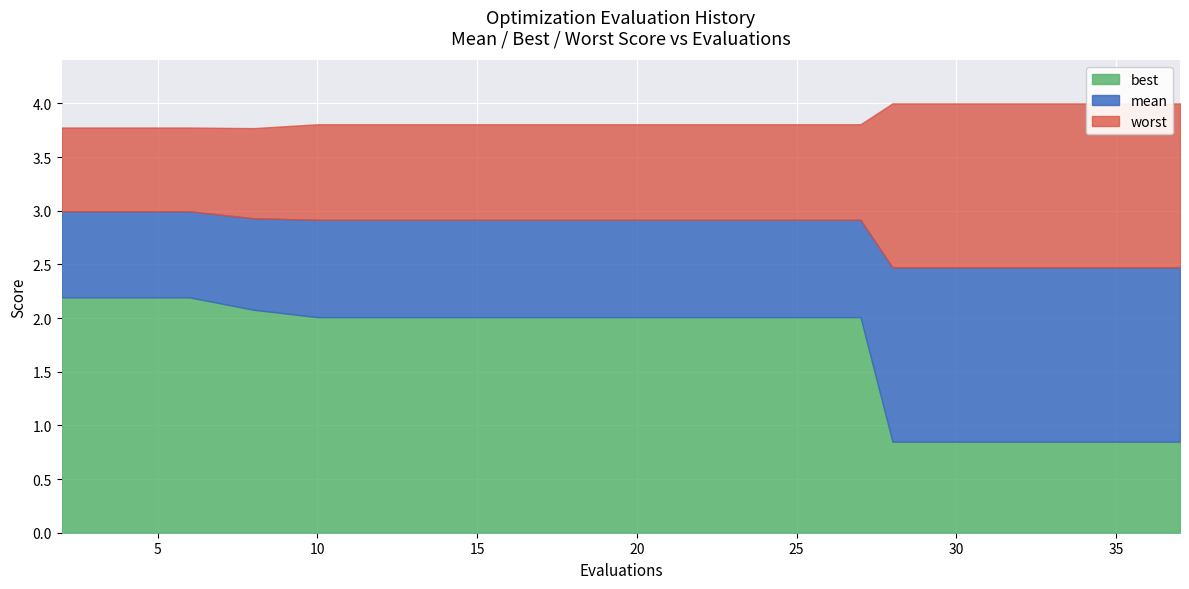

True or false: worst has a value of 3.8 at 4.

True